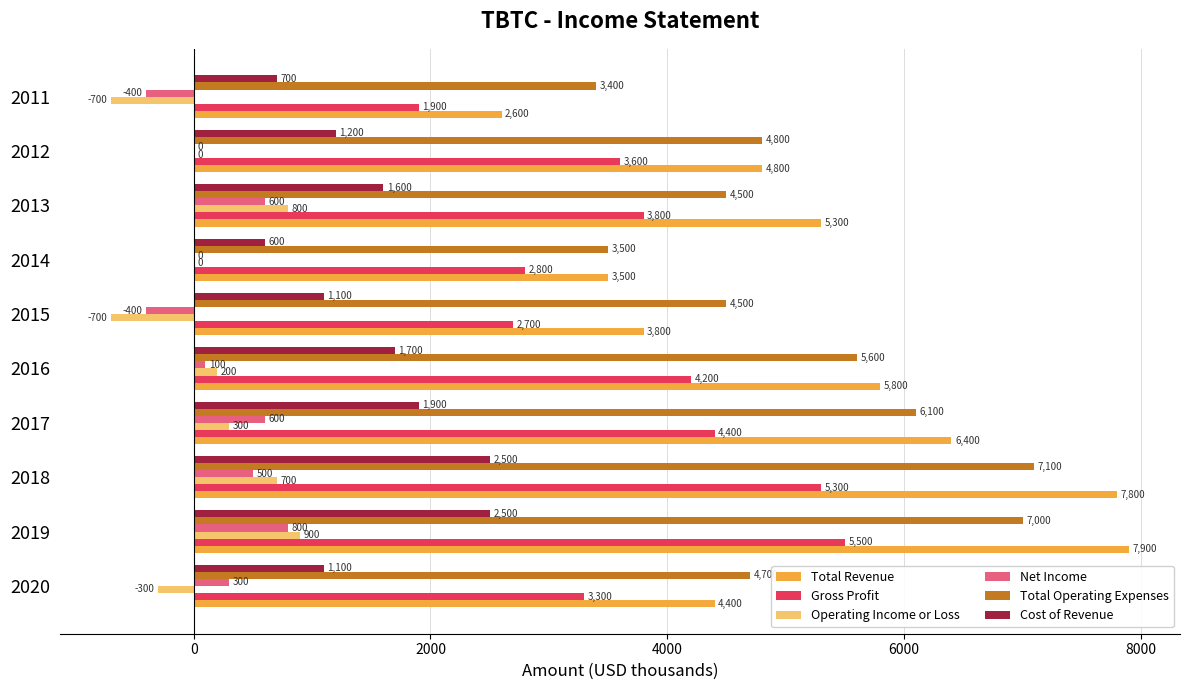

Read the Total Operating Expenses value at 2016, to the nearest 50.

5600